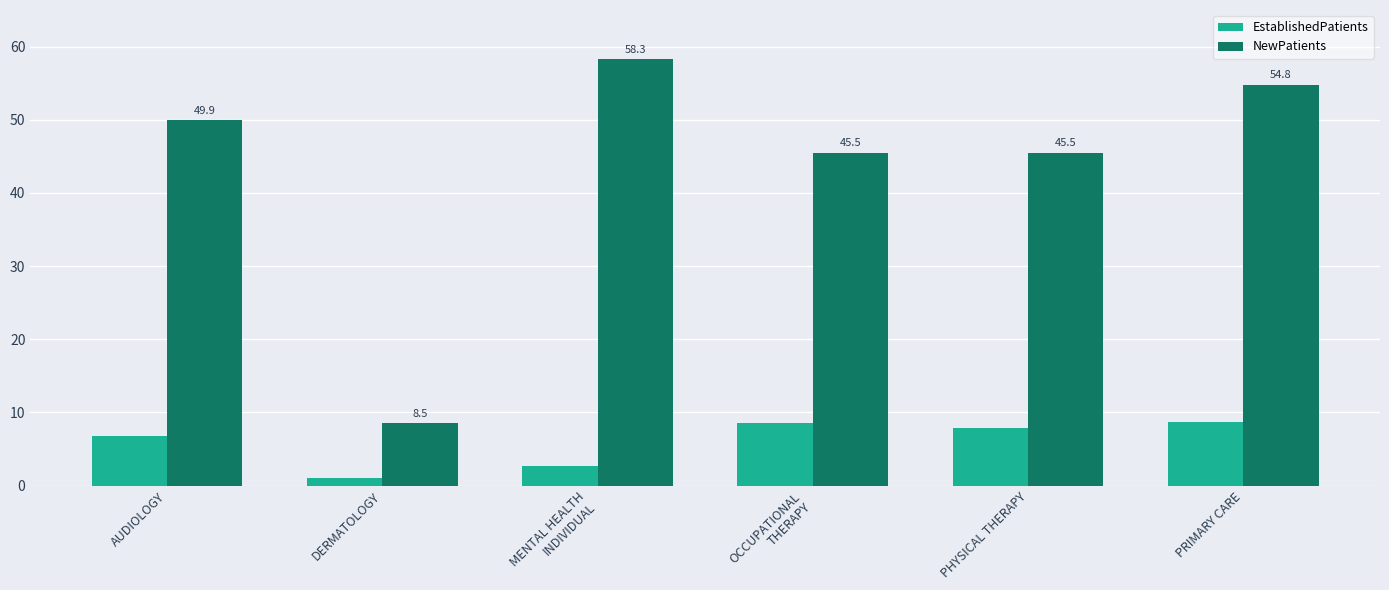

How many groups of bars are there?

6